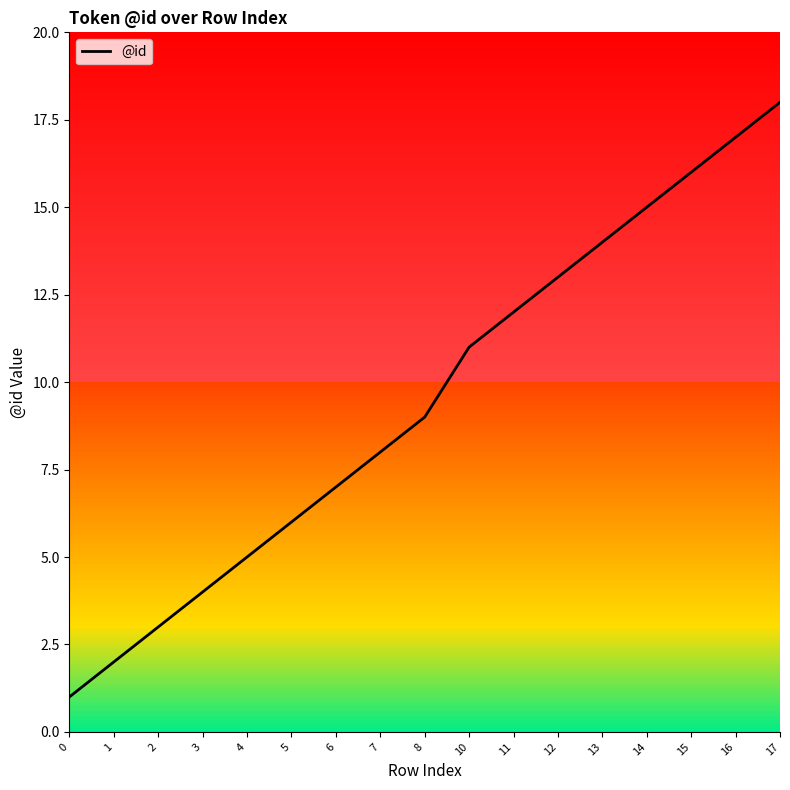

Which label corresponds to the largest value in the chart?

17